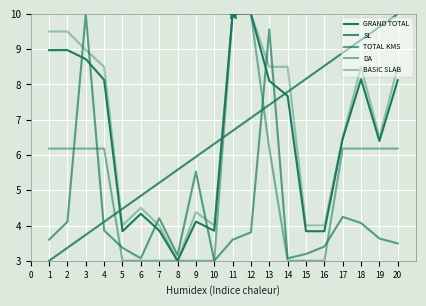

What is the sum of the TOTAL KMS values at 17 and 19?

7.6